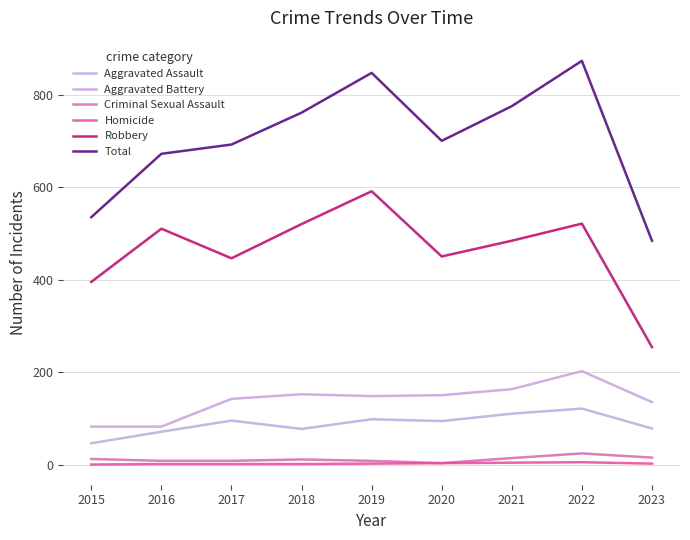

True or false: Total and Robbery cross at least once.

False